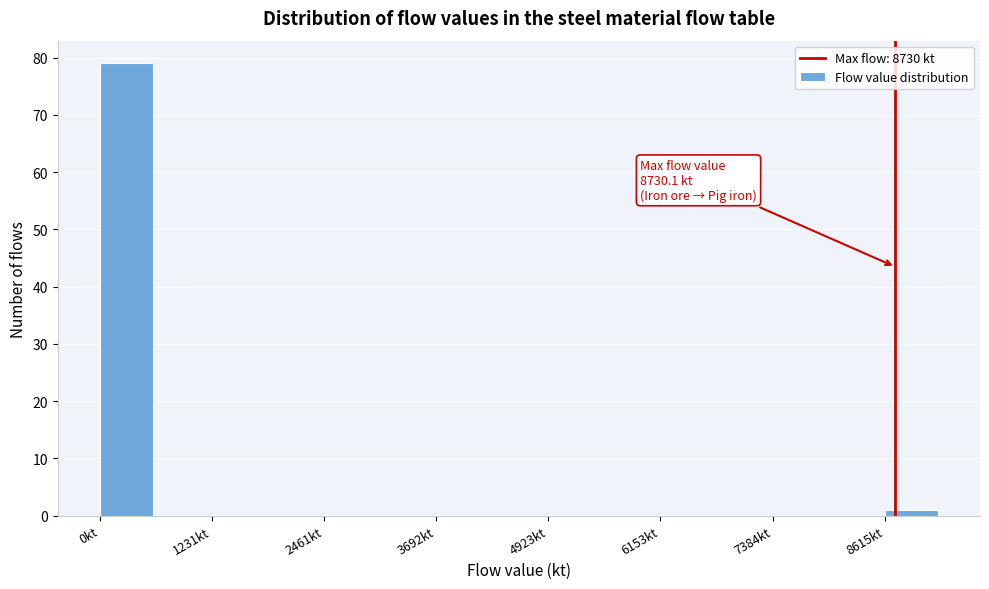

Around what value on the x-axis is the tallest bar? Give the approximate position of its centre, as read against the axis.

200